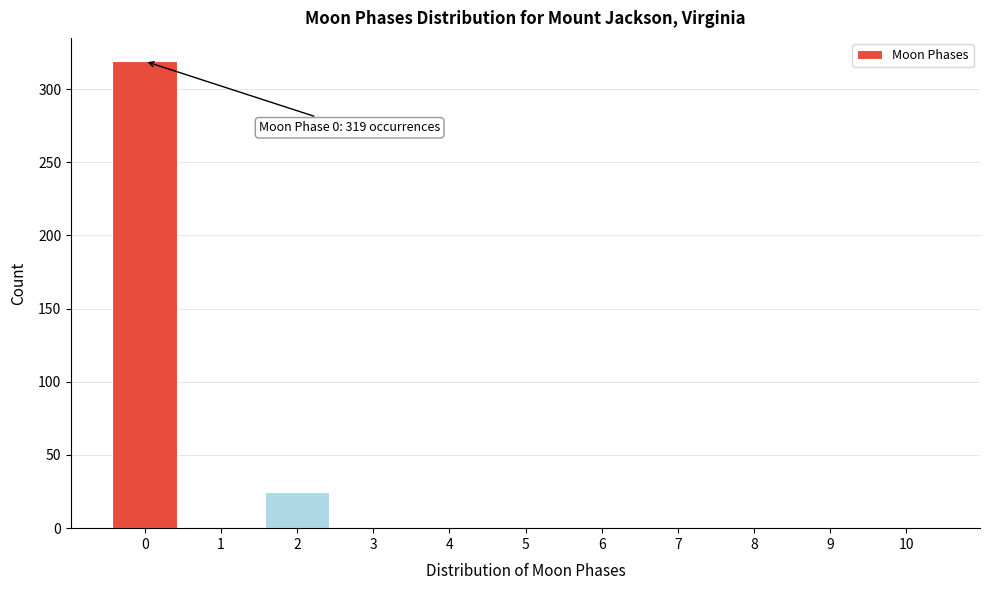

Over which range of the x-axis is the bar tallest?

-0.5 to 0.5